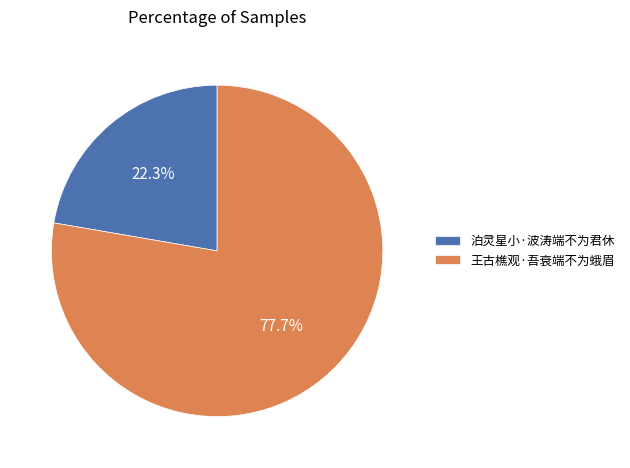

How much of the chart is everything except 泊灵星小·波涛端不为君休?

77.7%